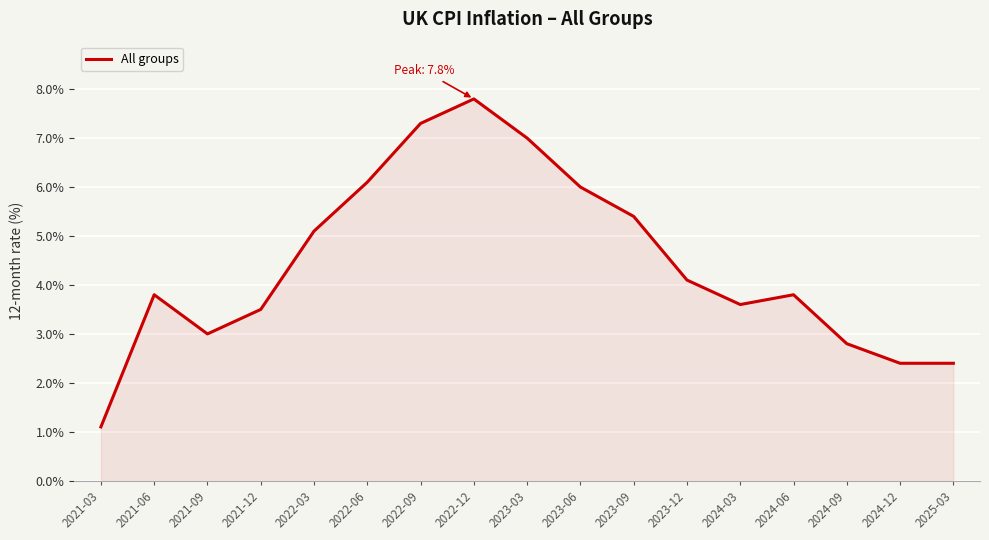

What value does the data have at 2024-06?

3.8